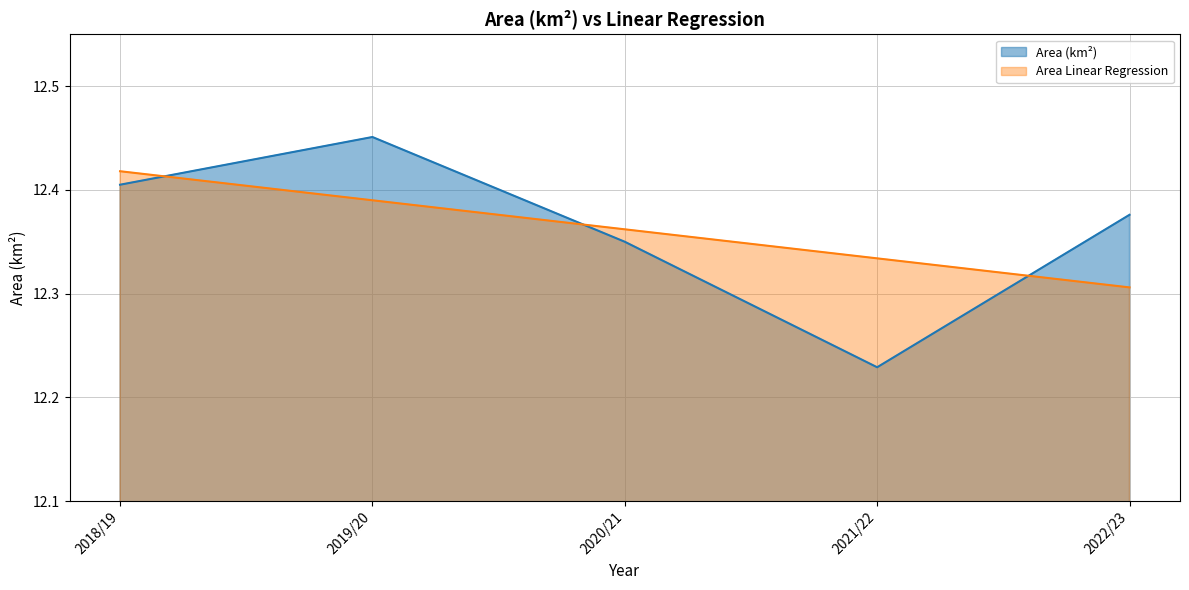

How many distinct data groups are displayed?

2